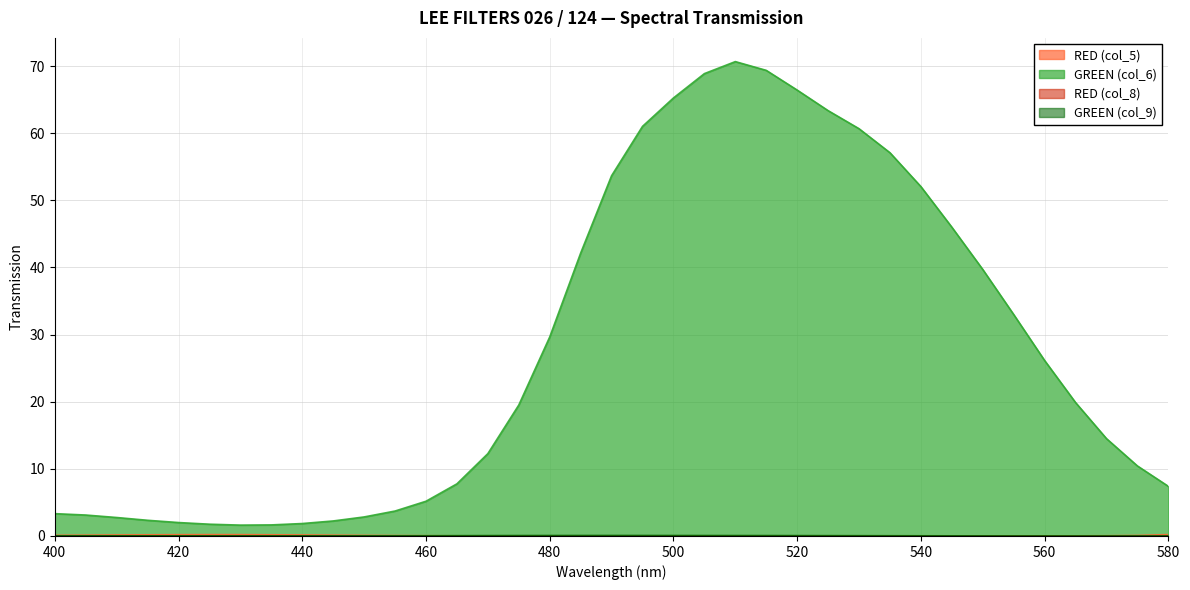

True or false: GREEN (col_9) and RED (col_8) cross at least once.

False